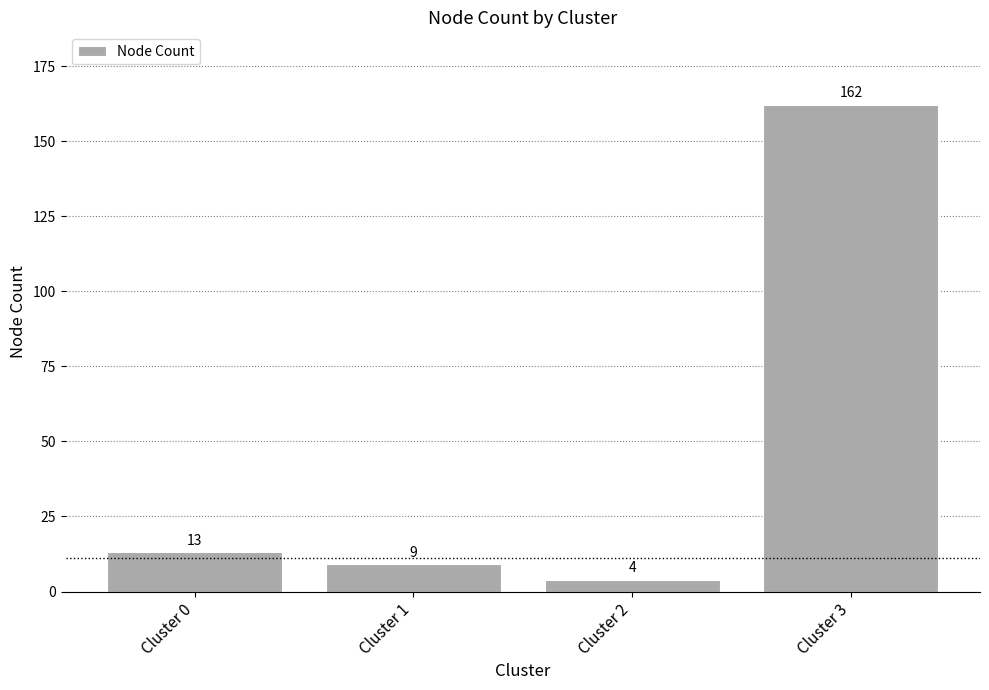

What is the smallest value displayed?

4